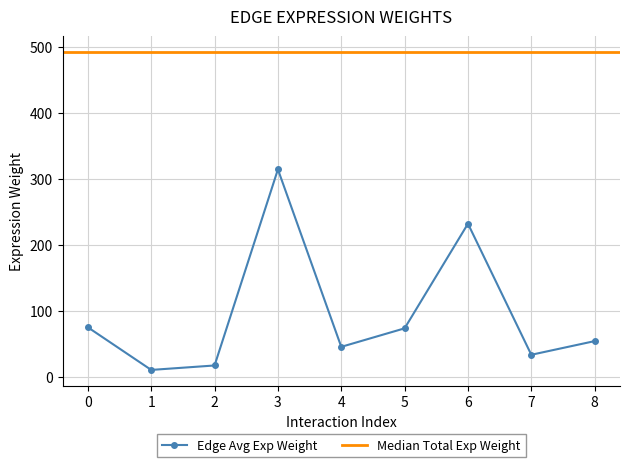

How many interior local peaks (higher than both neighbors) does the data have?

2